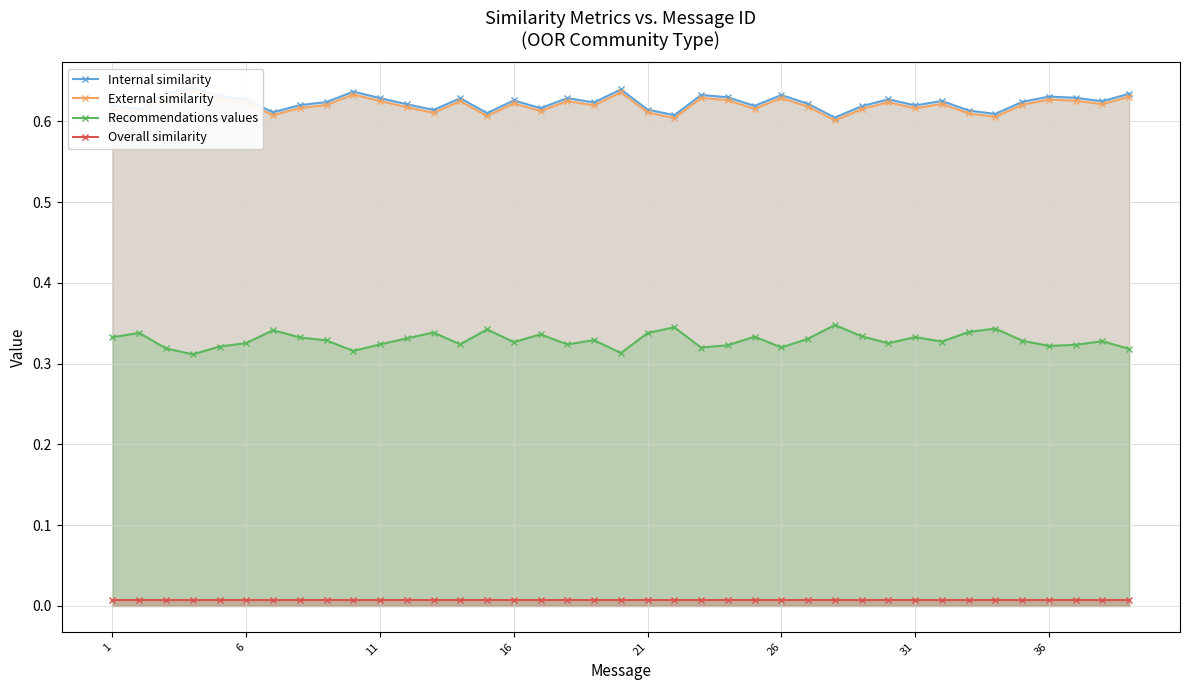

True or false: Recommendations values and External similarity cross at least once.

False